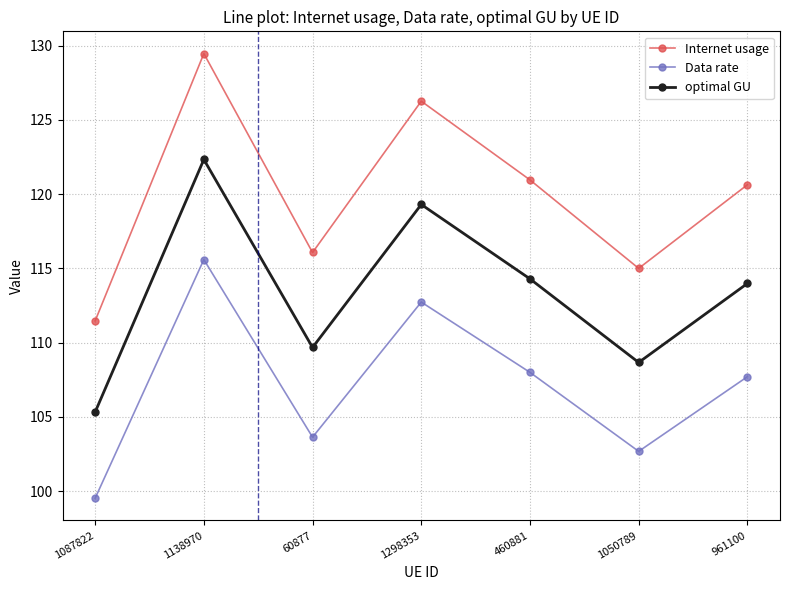

What is the label of the 1st point from the left?

1087822